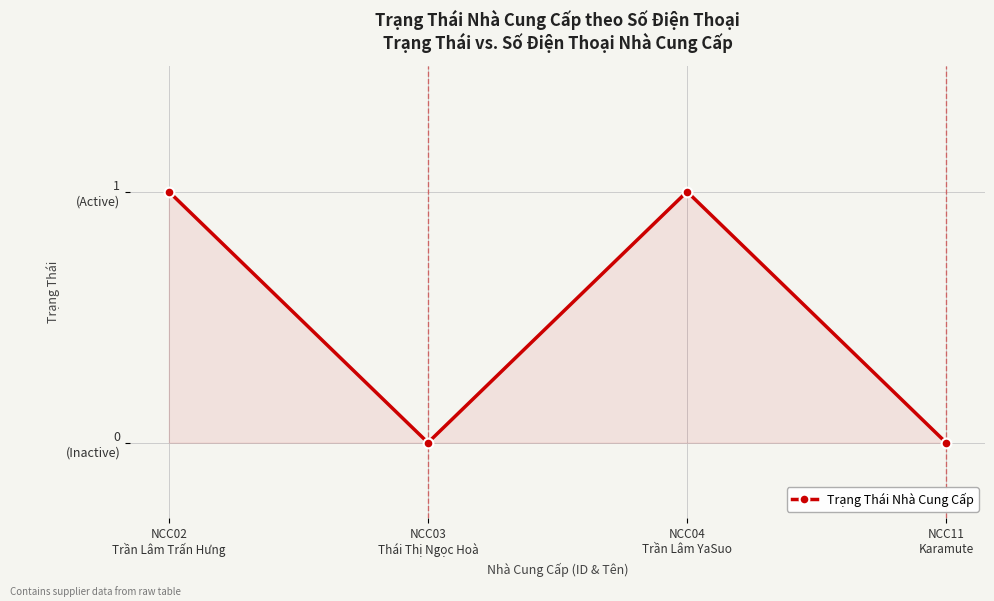

Rank the categories by value from highest to lowest.

NCC02
Trần Lâm Trấn Hưng, NCC04
Trần Lâm YaSuo, NCC03
Thái Thị Ngọc Hoà, NCC11
Karamute